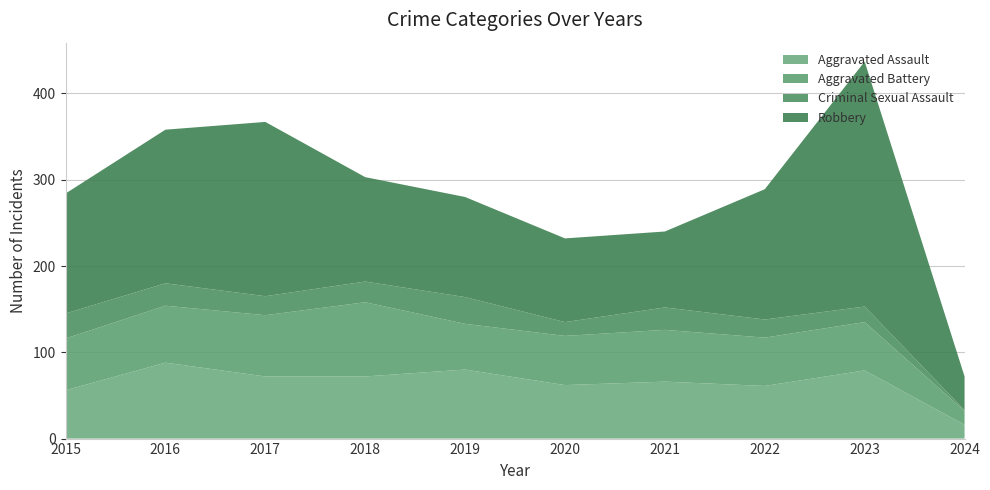

Reading left to right, list all the values displayed in this chart.

Aggravated Assault: 2015=56	2016=88	2017=72	2018=72	2019=80	2020=62	2021=66	2022=61	2023=79	2024=16
Aggravated Battery: 2015=60	2016=66	2017=71	2018=86	2019=53	2020=57	2021=60	2022=56	2023=56	2024=16
Criminal Sexual Assault: 2015=29	2016=26	2017=22	2018=24	2019=31	2020=16	2021=26	2022=21	2023=18	2024=1
Robbery: 2015=139	2016=178	2017=202	2018=121	2019=116	2020=97	2021=88	2022=151	2023=284	2024=39